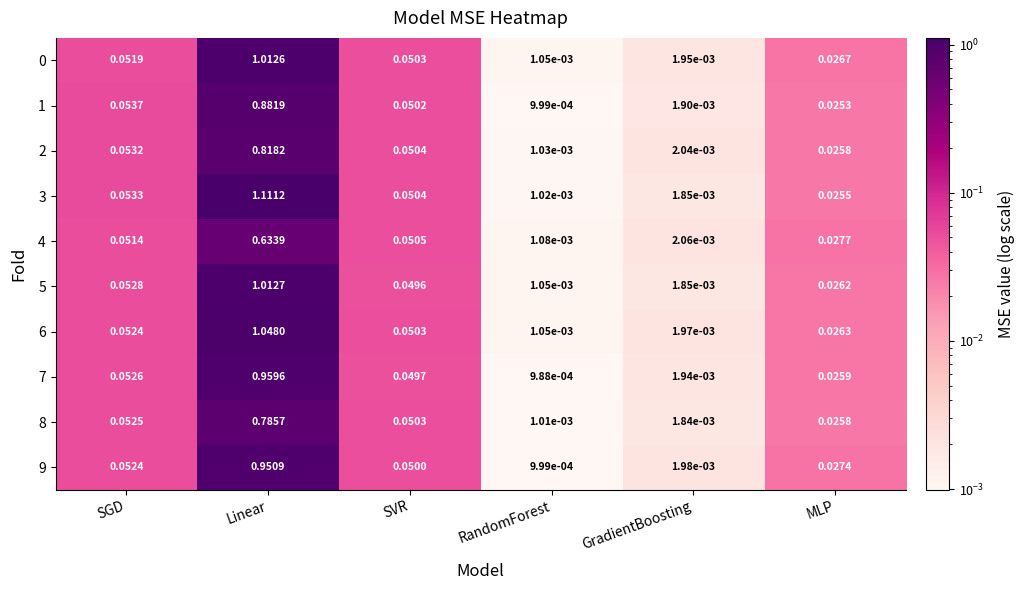

Is the value of 4 at GradientBoosting greater than the value of 5 at RandomForest?

Yes